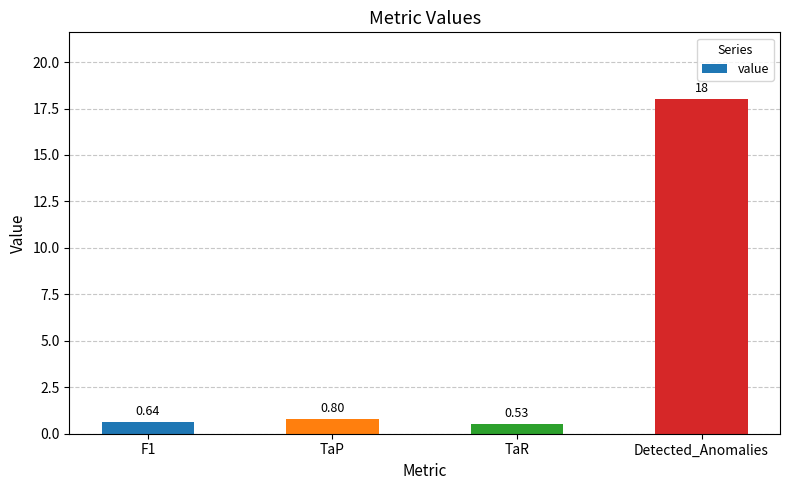

What is the sum of the values at TaP and TaR?

1.3